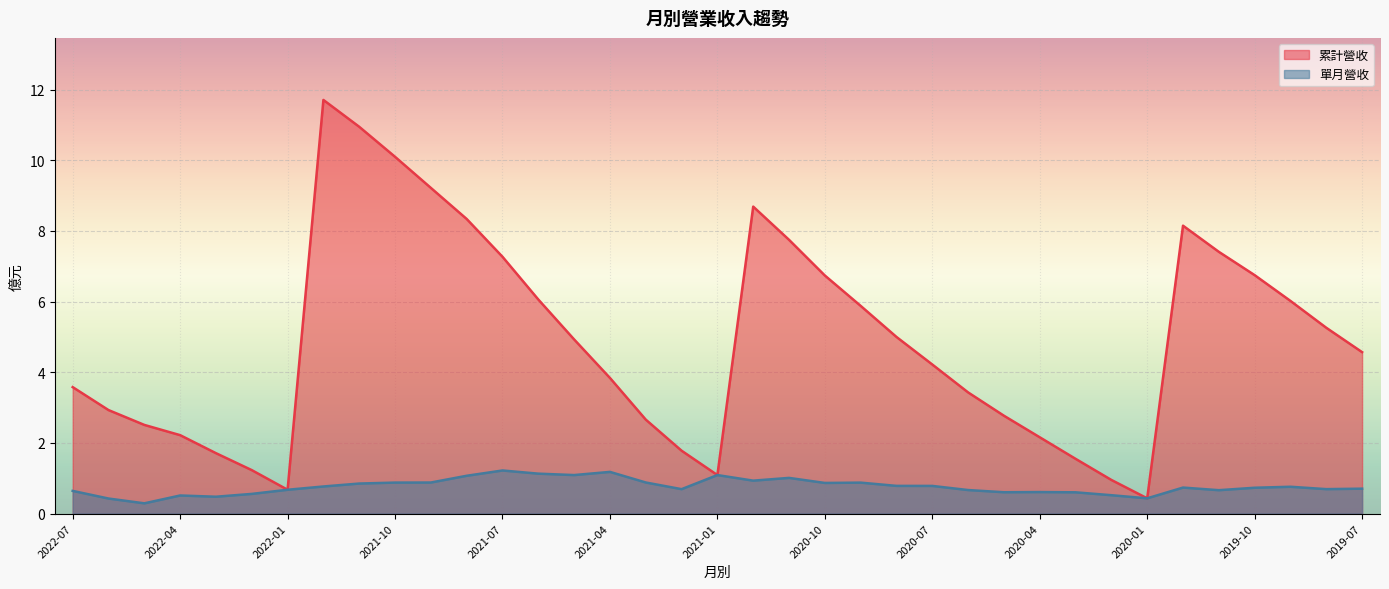

List the series in order of their peak value, lowest first.

單月營收, 累計營收